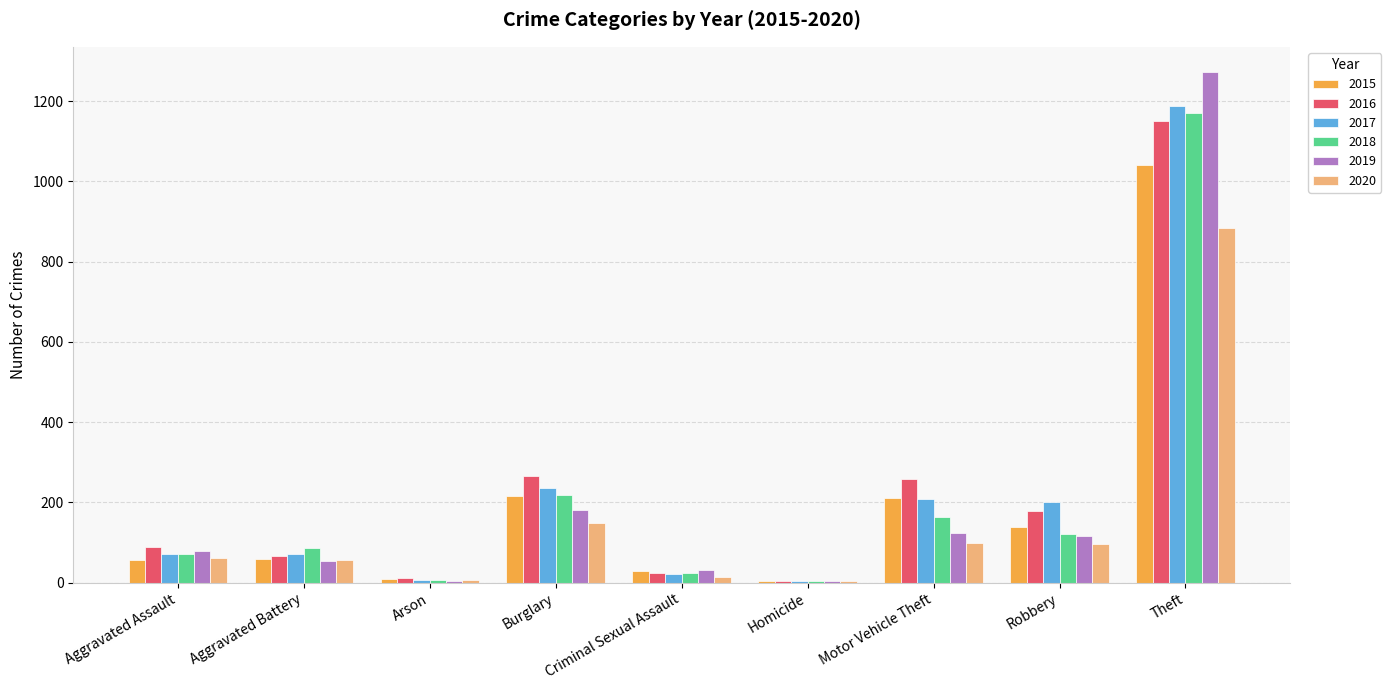

At which category is the sum across all series the highest?

Theft